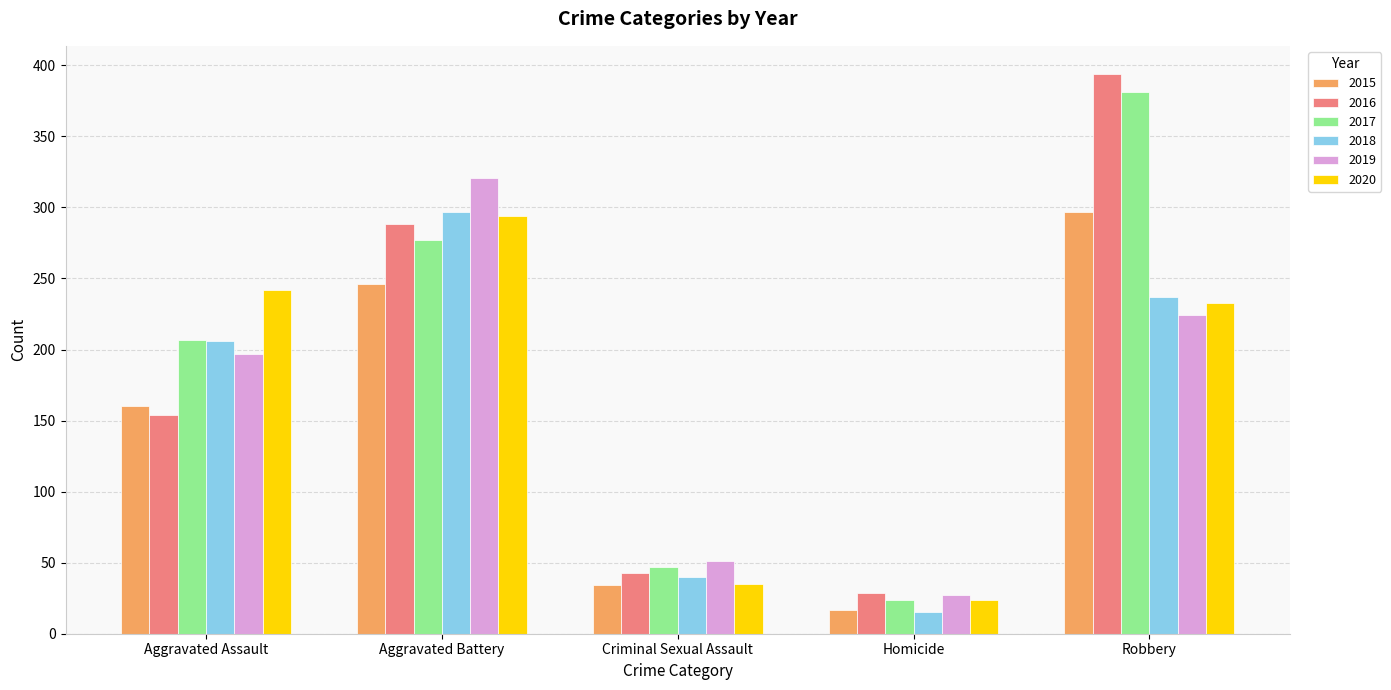

What are all the series names shown in the legend?

2015, 2016, 2017, 2018, 2019, 2020